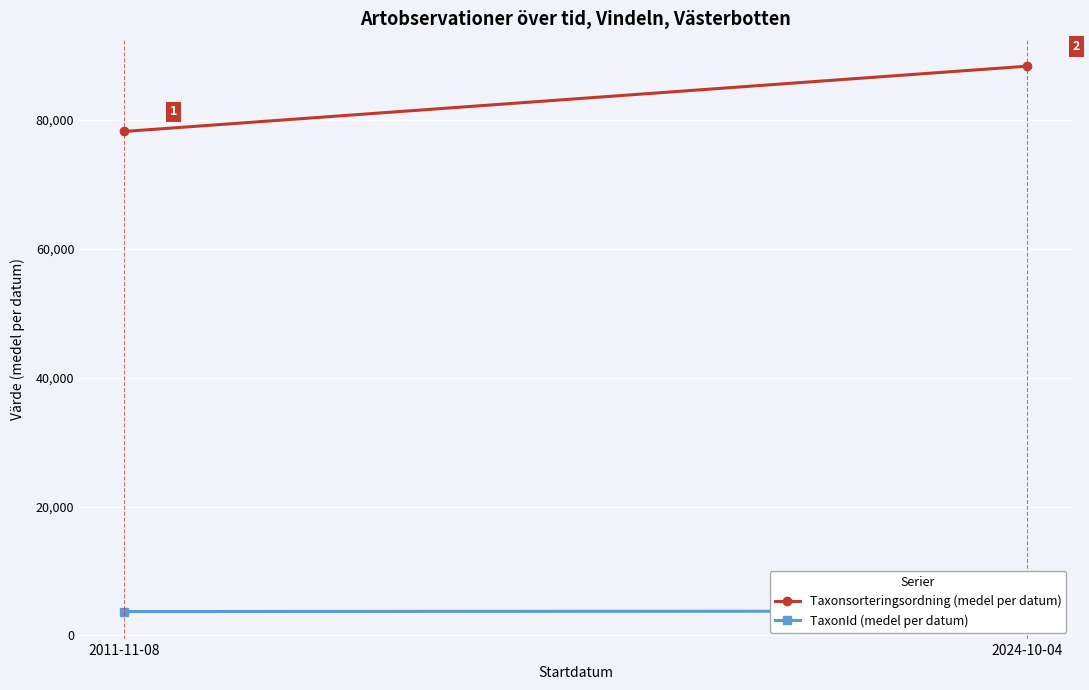

What is the smallest value displayed?

3701.0